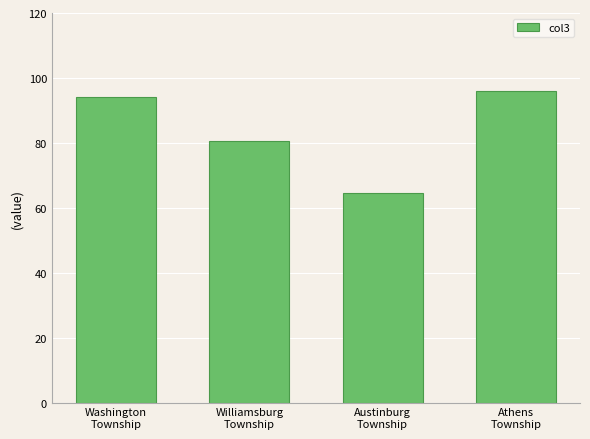

True or false: the data shows 50.1 at Williamsburg
Township.

False